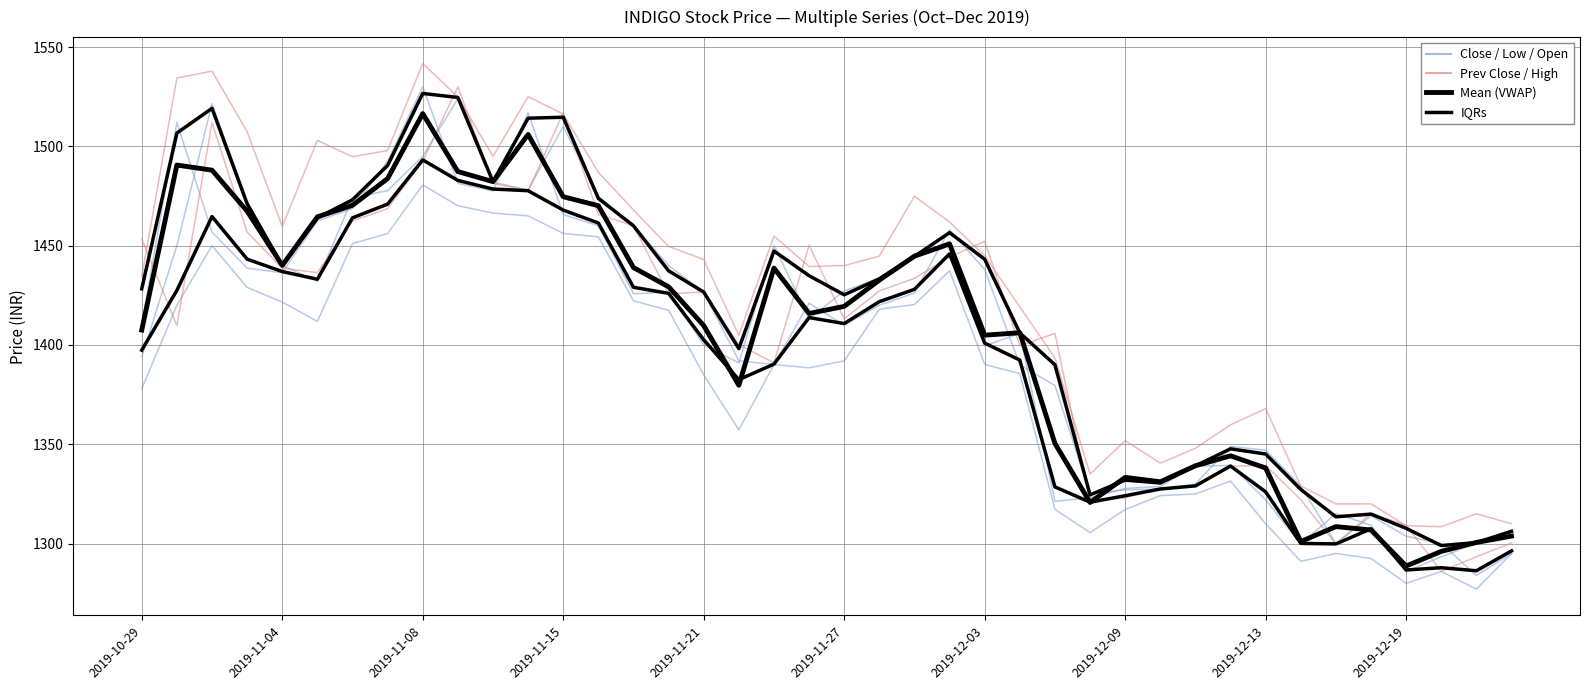

What is the total value across all series at 2019-12-06?

7930.6